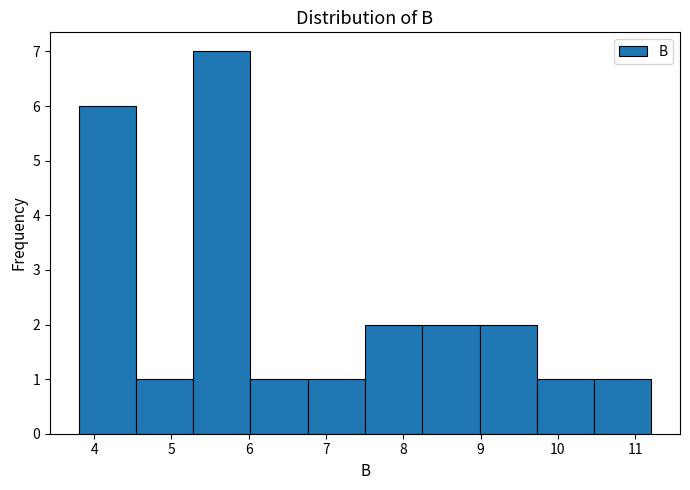

Reading left to right, list every bar in this chart as the range it spans on the x-axis followed by its height. Neither the bar edges nor the heights are printed on the chart, so give them approximately, as read against the axes.

3.8 to 4.5: 6
4.5 to 5.3: 1
5.3 to 6.0: 7
6.0 to 6.8: 1
6.8 to 7.5: 1
7.5 to 8.2: 2
8.2 to 9.0: 2
9.0 to 9.7: 2
9.7 to 10.5: 1
10.5 to 11.2: 1